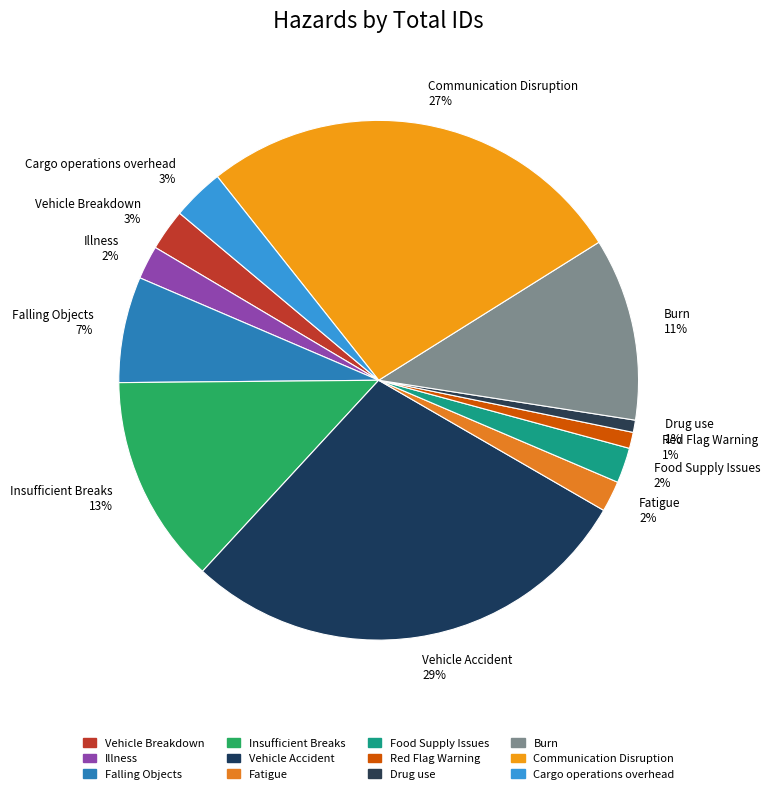

How many segments does this pie chart have?

12